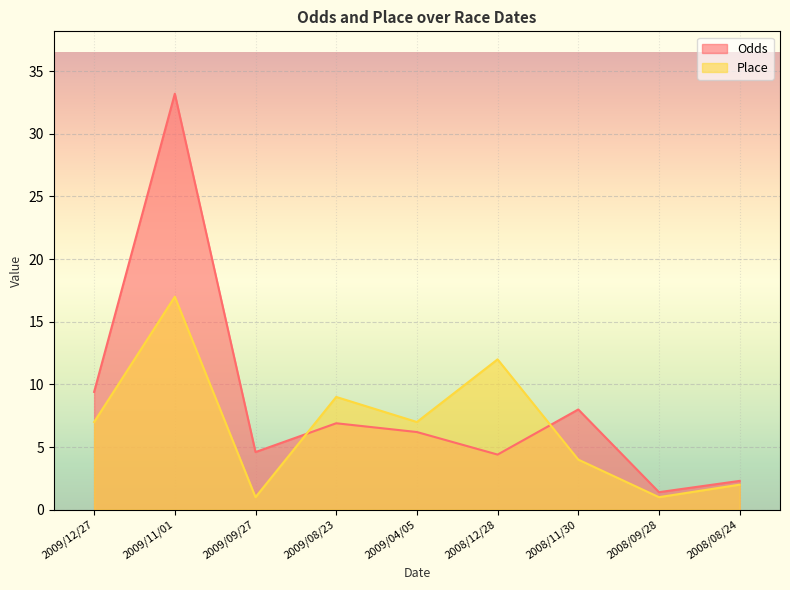

Reading left to right, what are all the values shown in this chart?

Odds: 9.4	33.2	4.6	6.9	6.2	4.4	8.0	1.4	2.3
Place: 7.0	17.0	1.0	9.0	7.0	12.0	4.0	1.0	2.0